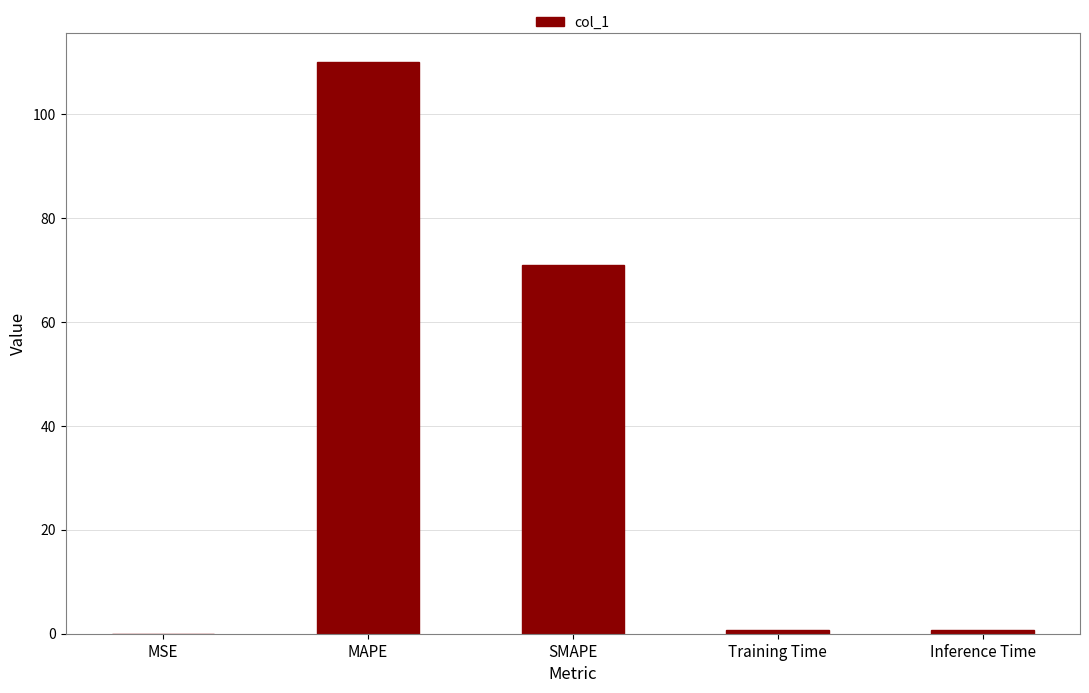

Which label corresponds to the largest value in the chart?

MAPE